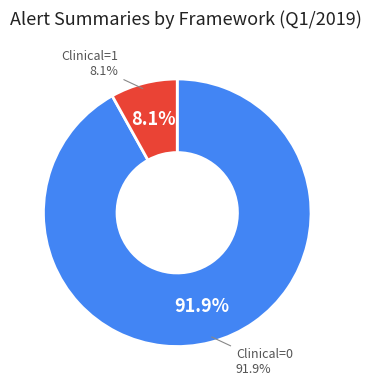

What is the smallest slice in the pie chart?

Clinical=1